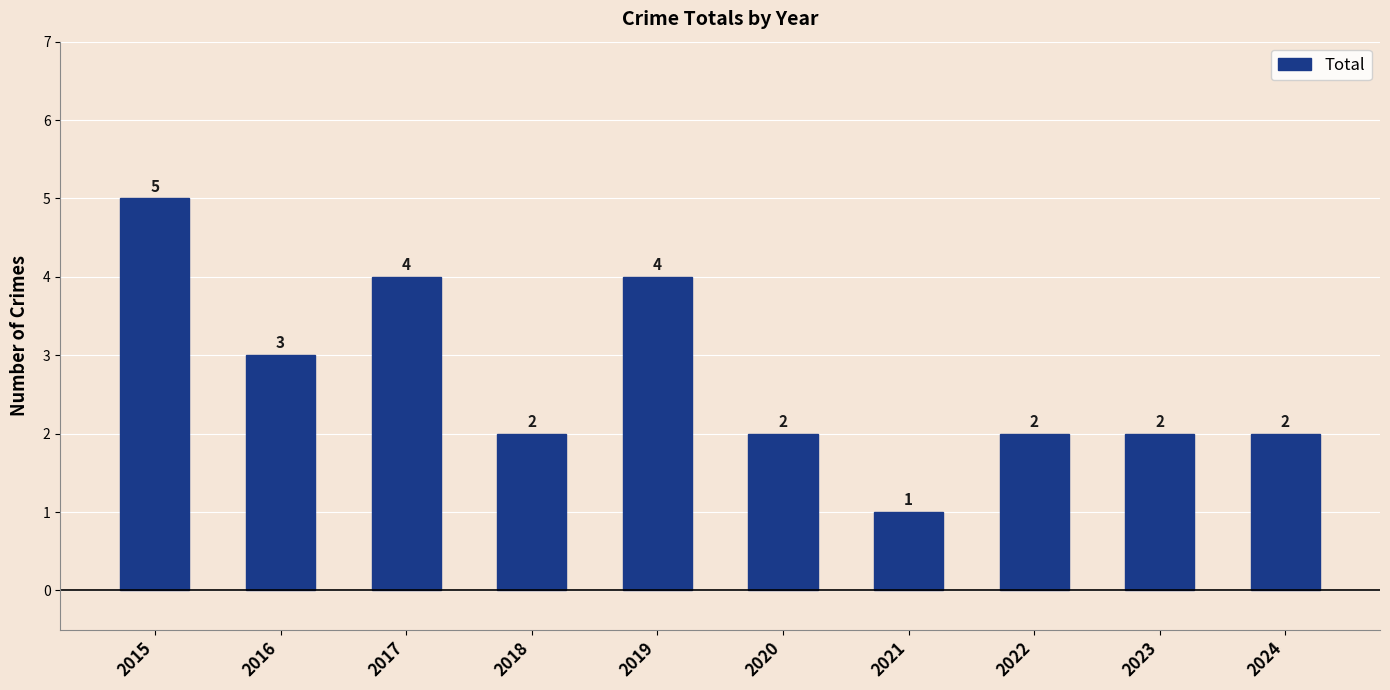

What is the value of the 4th bar from the left?

2